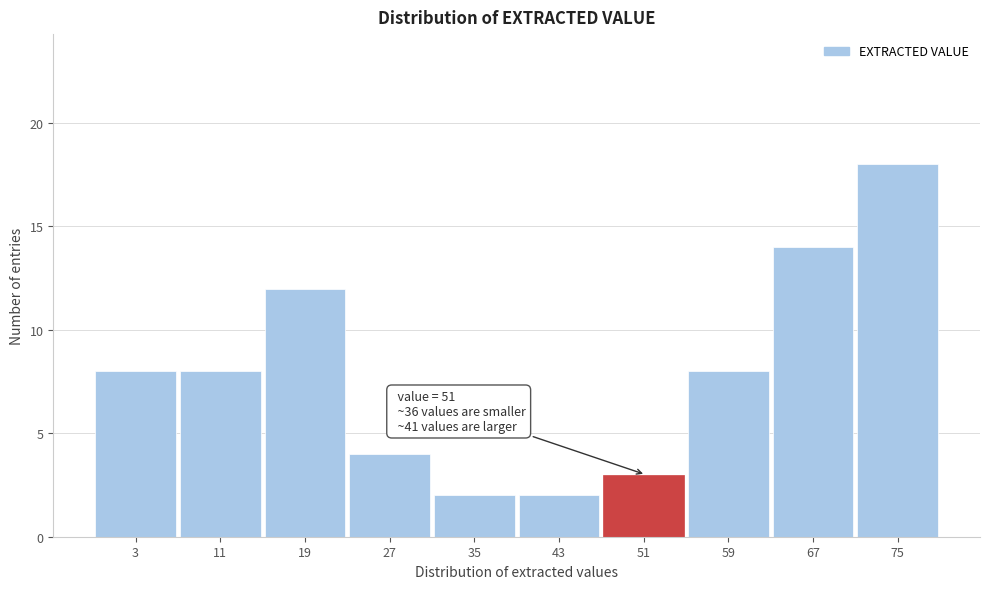

Reading left to right, extract all data points from this chart.

3=8	11=8	19=12	27=4	35=2	43=2	51=3	59=8	67=14	75=18